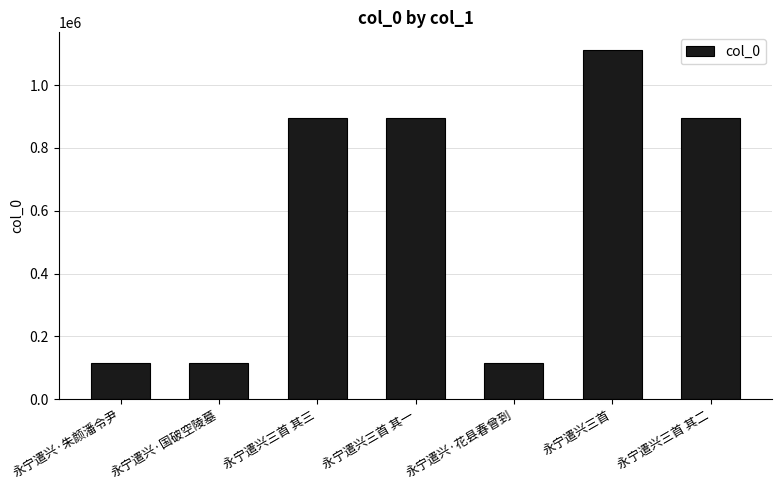

True or false: the data shows 80131 at 永宁遣兴·国破空陵墓.

False